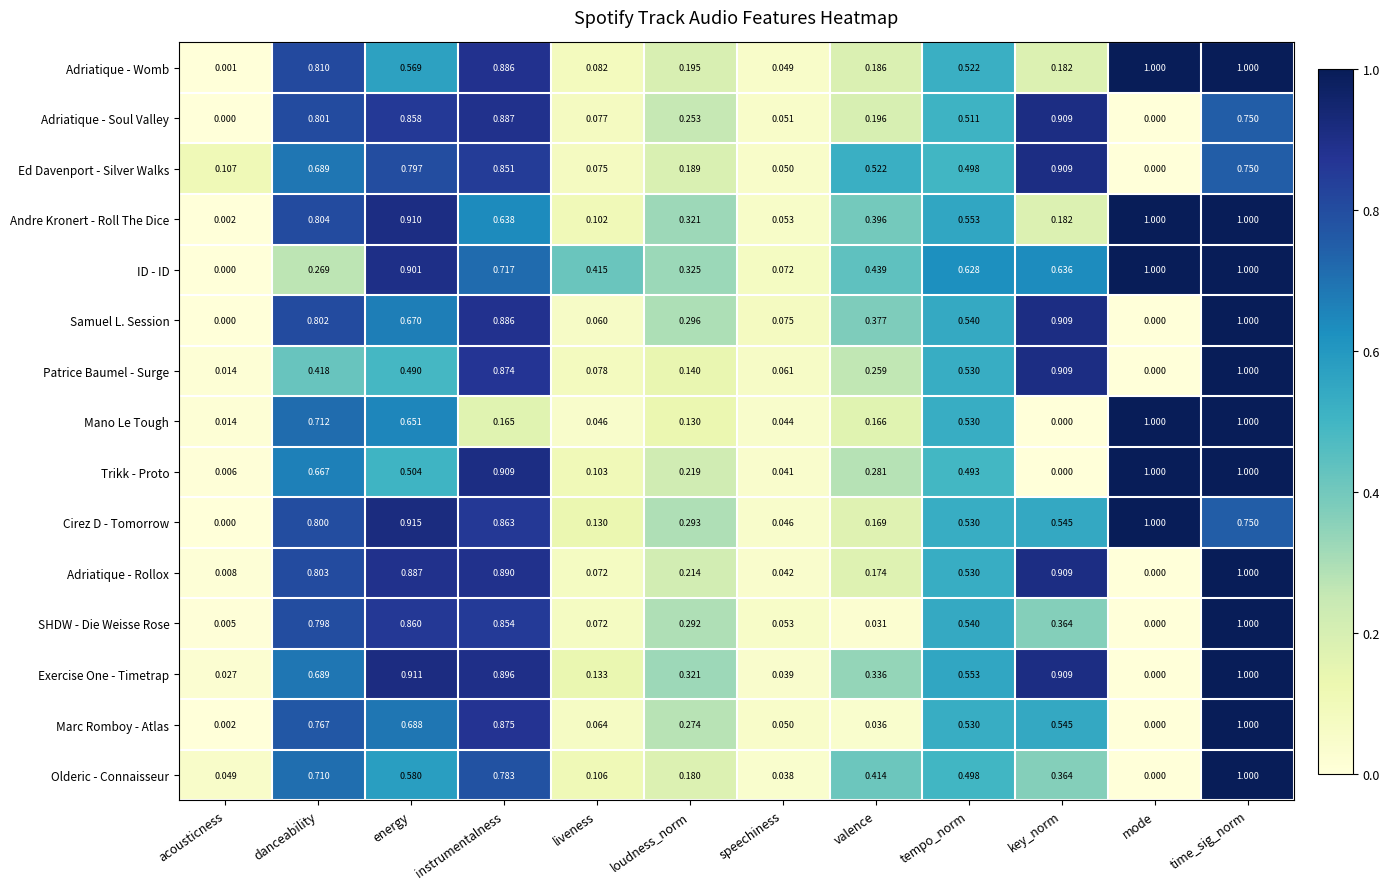

What is the maximum value shown in the chart?

1.0